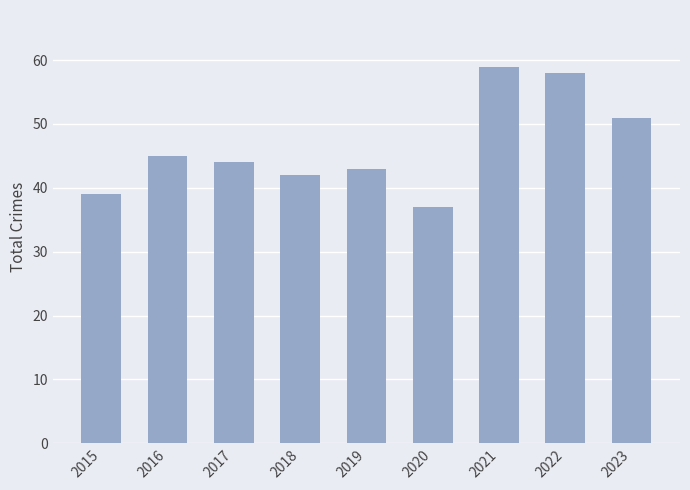

List the labels in order of value, largest first.

2021, 2022, 2023, 2016, 2017, 2019, 2018, 2015, 2020